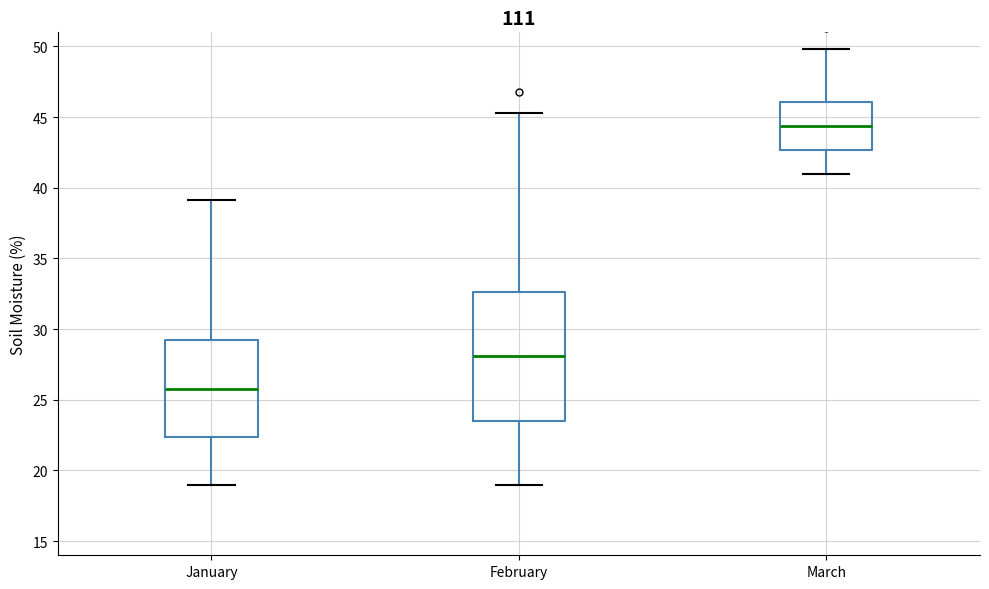

Where does the upper whisker of the box for March end on the y-axis? The values are not printed on the chart, so give them approximately, as read against the axis.

50.0